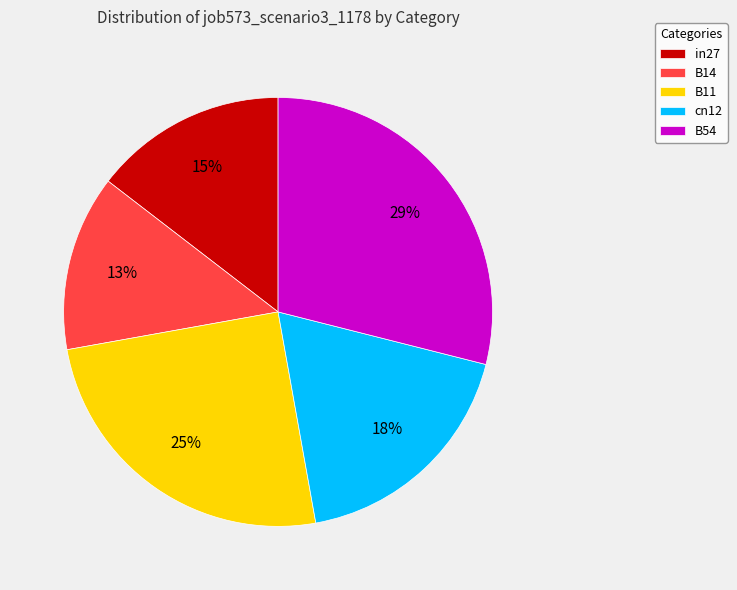

Which category has the smallest portion of the pie?

B14